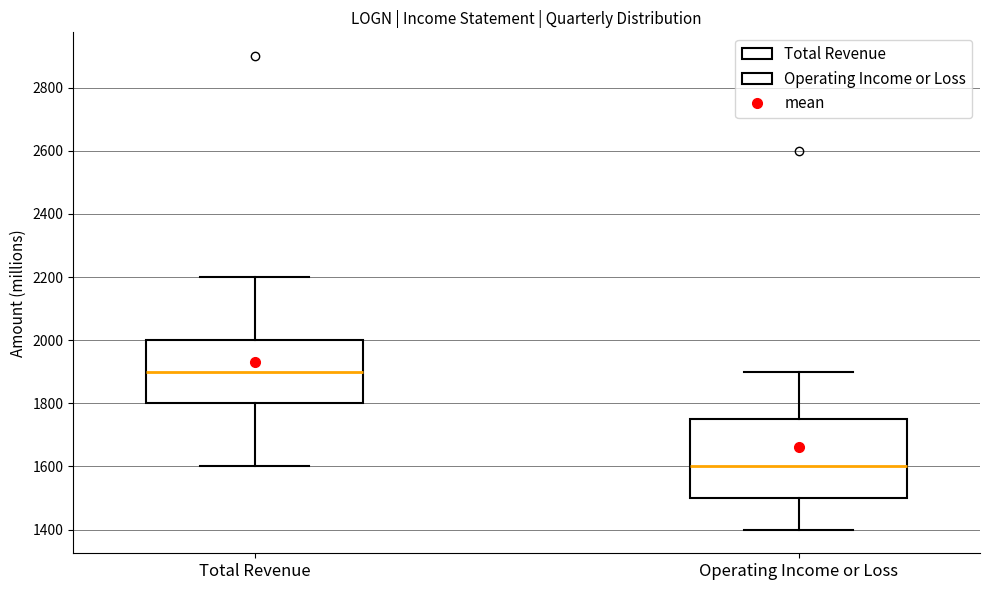

Which box is the tallest, from its lower edge to its upper edge?

Operating Income or Loss